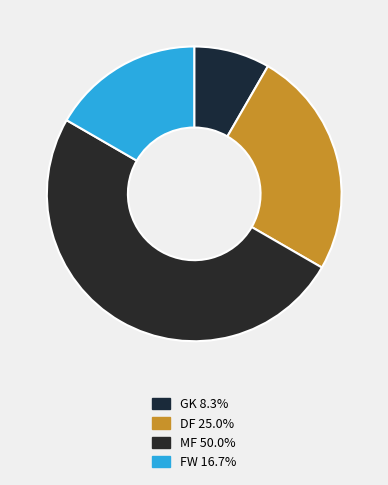

How many slices are in this pie chart?

4